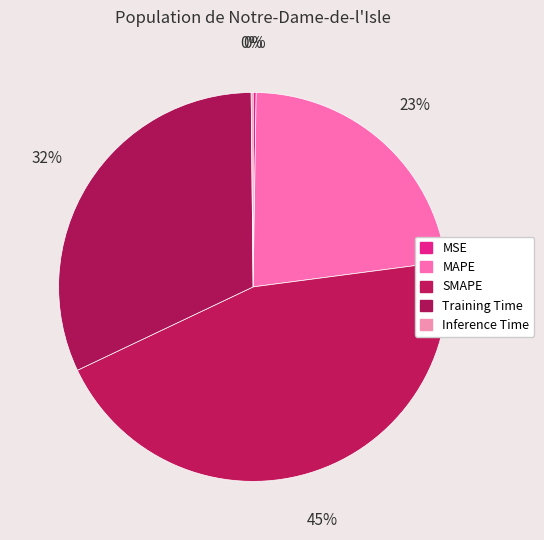

Is the sum of SMAPE and Inference Time greater than half?

No